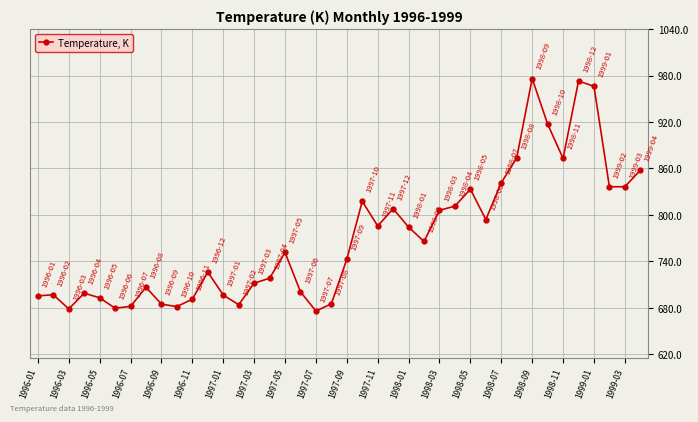

What is the average value?

770.9